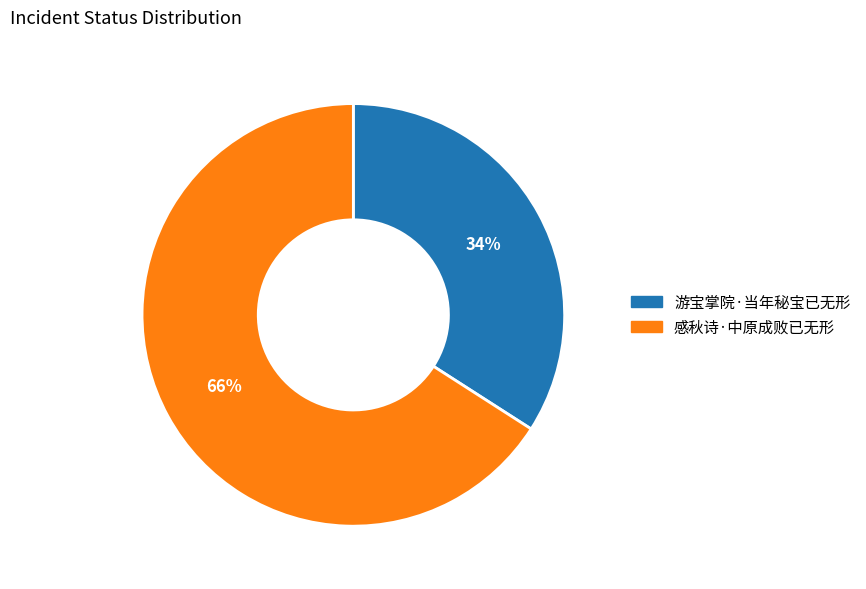

Which category accounts for the majority?

感秋诗·中原成败已无形